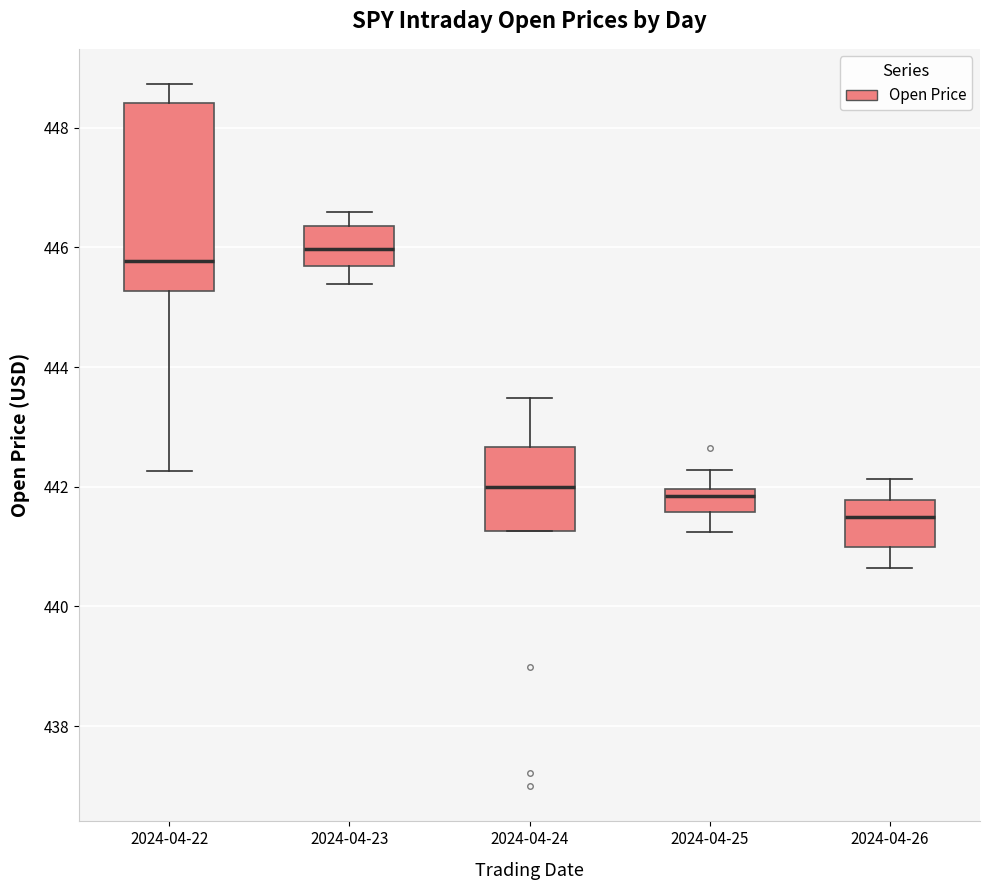

Reading left to right, transcribe this box plot: for each box, give where its median line is, the range the box spans, and where its two whiskers end, as read against the y-axis. The values are not printed on the chart, so give them approximately, as read against the axis.

2024-04-22: median 445.8, box 445.2 to 448.4, whiskers 442.2 to 448.8
2024-04-23: median 446.0, box 445.6 to 446.4, whiskers 445.4 to 446.6
2024-04-24: median 442.0, box 441.2 to 442.6, whiskers 441.2 to 443.4
2024-04-25: median 441.8, box 441.6 to 442.0, whiskers 441.2 to 442.2
2024-04-26: median 441.6, box 441.0 to 441.8, whiskers 440.6 to 442.2